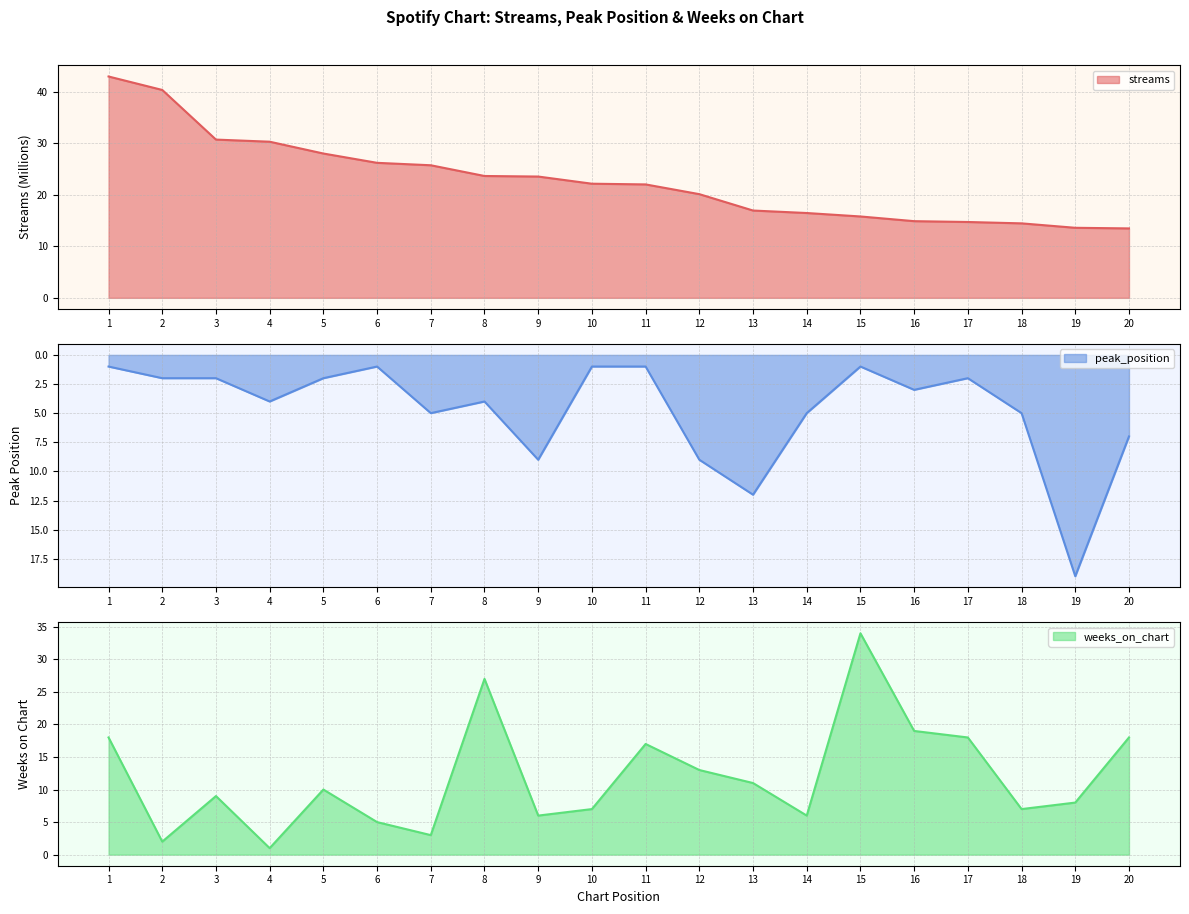

Count the number of categories in the chart.

20